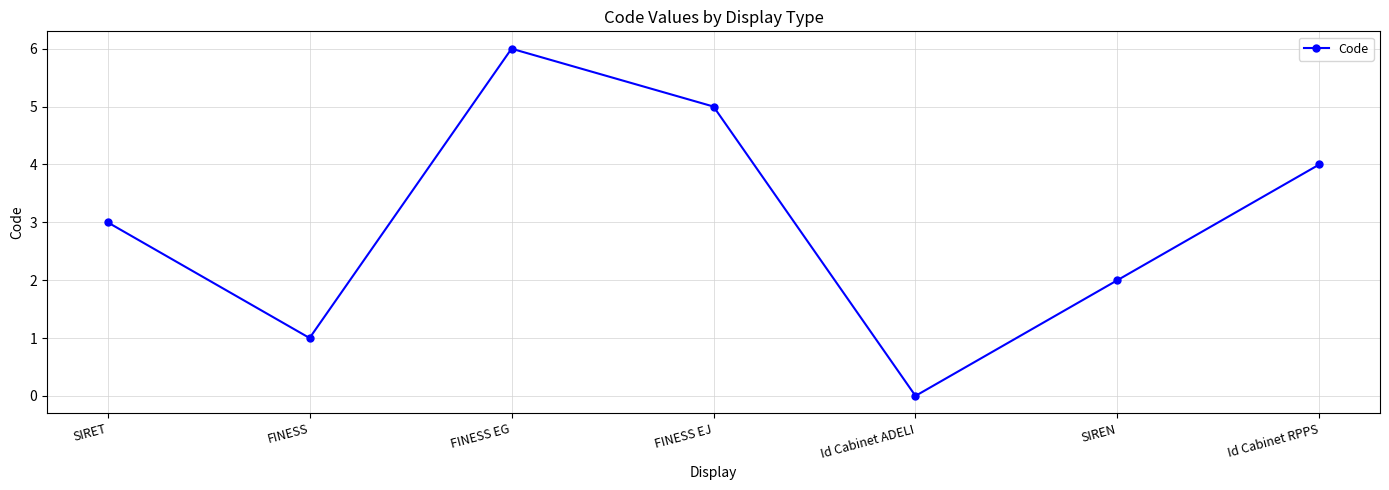

Where is the data nearest to the value 3?

SIRET